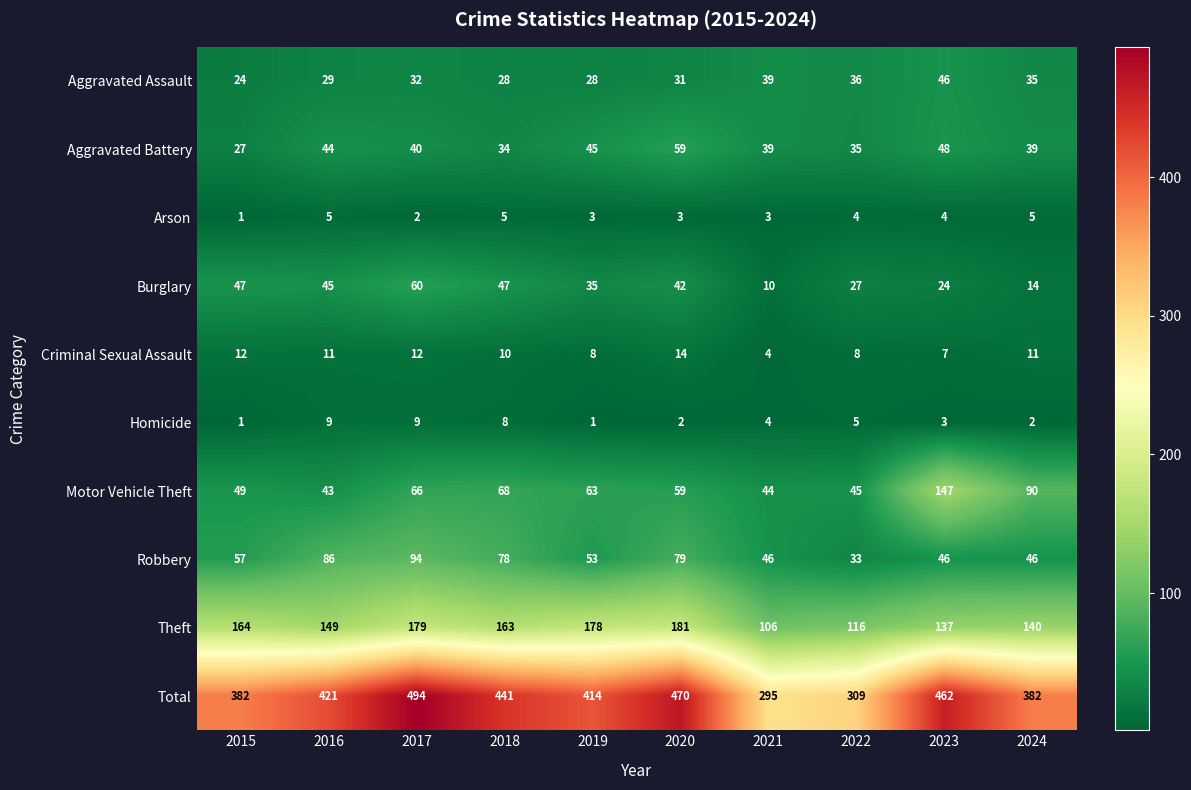

Count the number of data series in this chart.

10